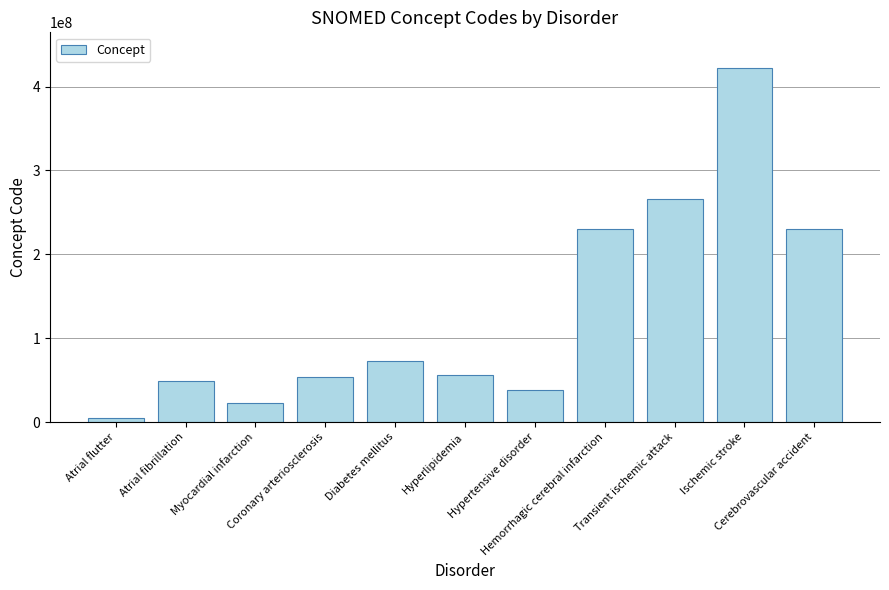

What is the change in value from Coronary arteriosclerosis to Ischemic stroke?

+368762994